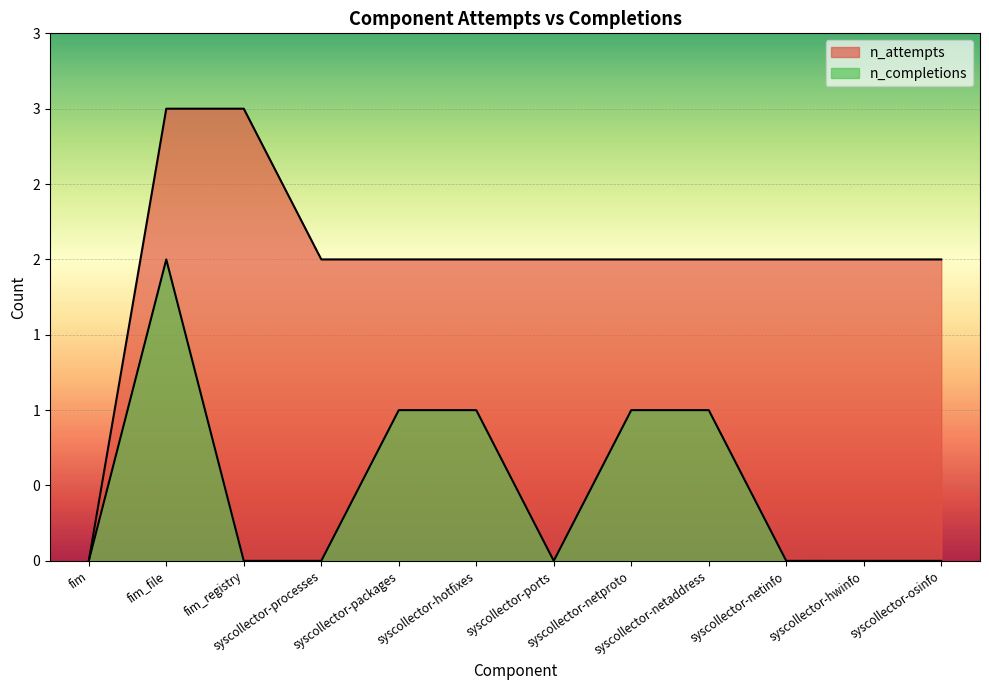

True or false: n_attempts and n_completions cross at least once.

False